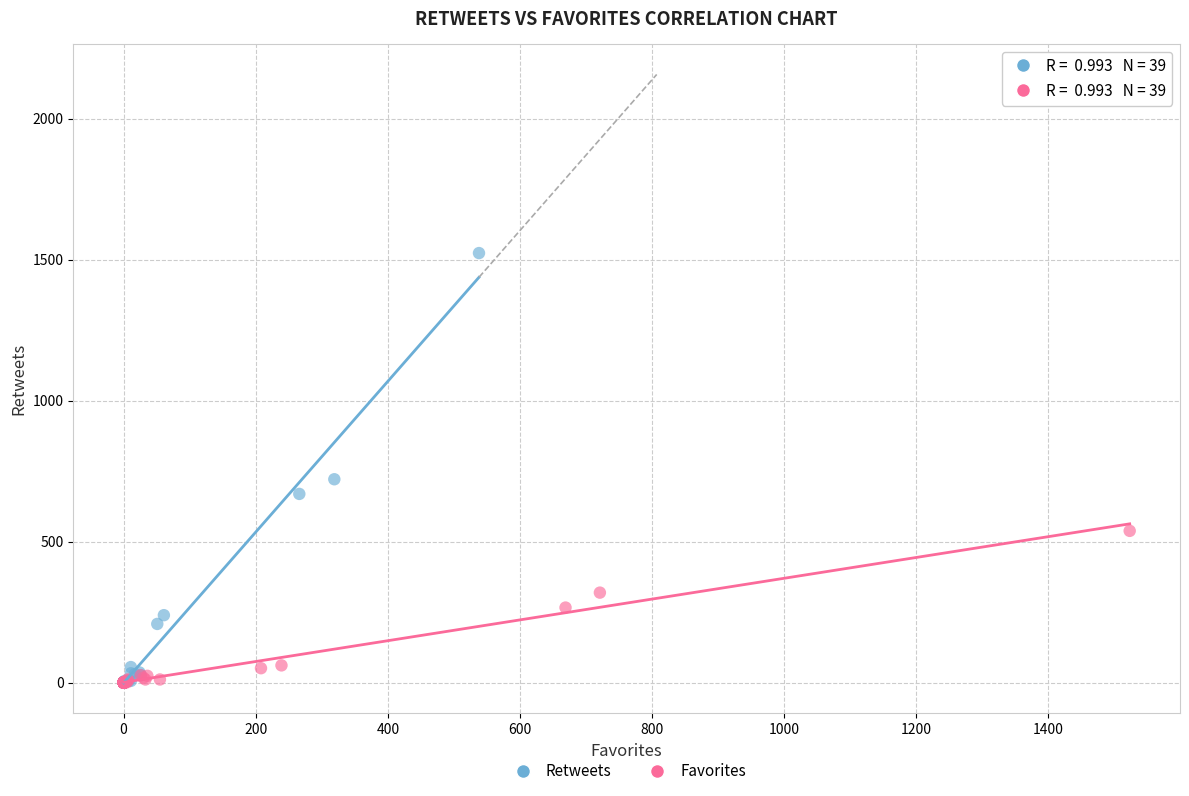

Which series has the largest Y range (max minus min)?

Retweets